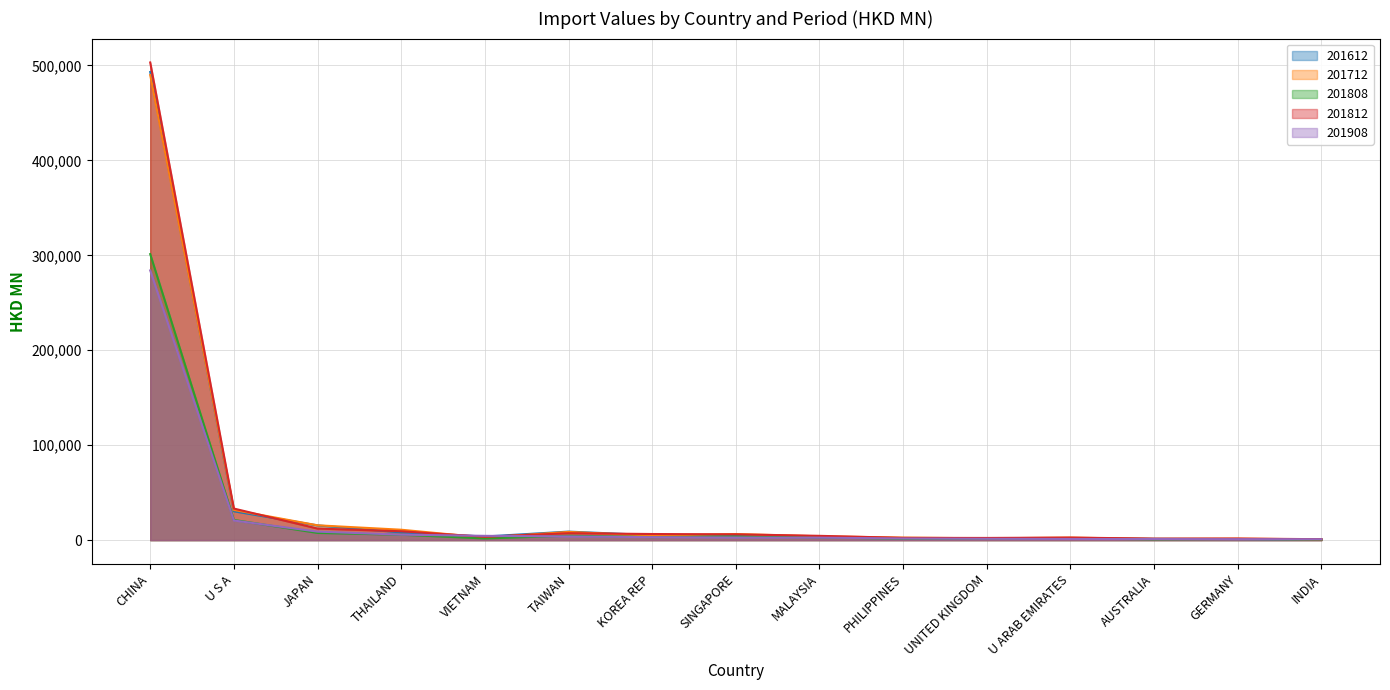

What are all the series names shown in the legend?

201612, 201712, 201808, 201812, 201908